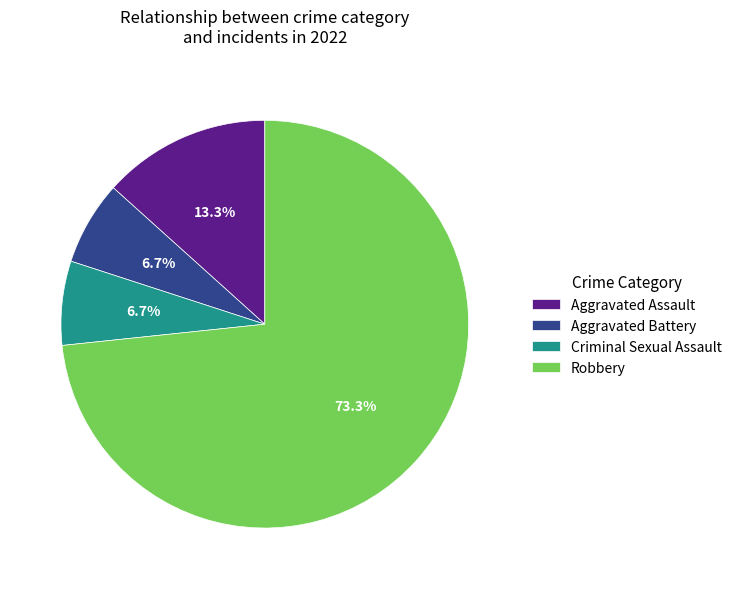

Is it true that Criminal Sexual Assault is 7% of the pie?

True